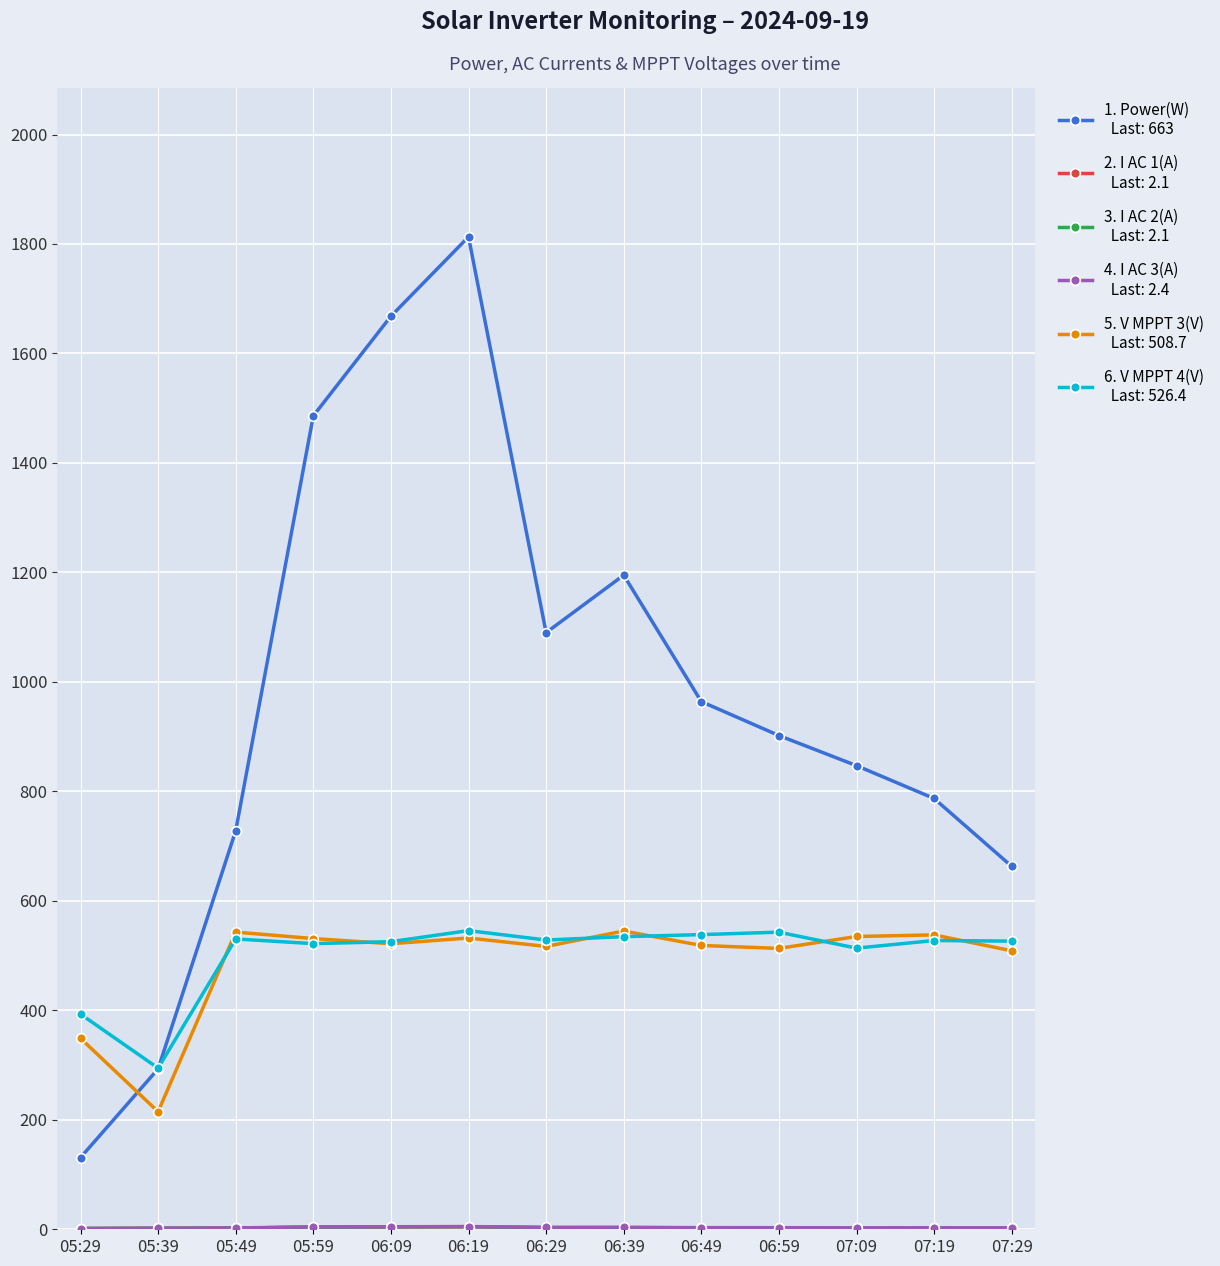

At which category does the chart reach its peak across all series?

06:19